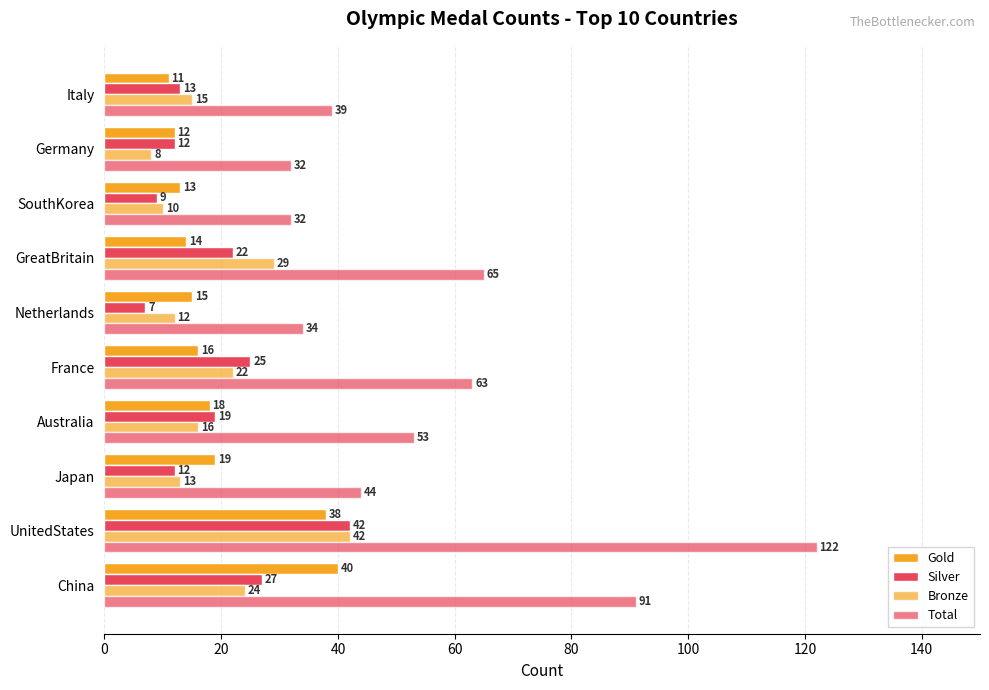

Reading right to left, list all the values displayed in this chart.

Gold: 11	12	13	14	15	16	18	19	38	40
Silver: 13	12	9	22	7	25	19	12	42	27
Bronze: 15	8	10	29	12	22	16	13	42	24
Total: 39	32	32	65	34	63	53	44	122	91